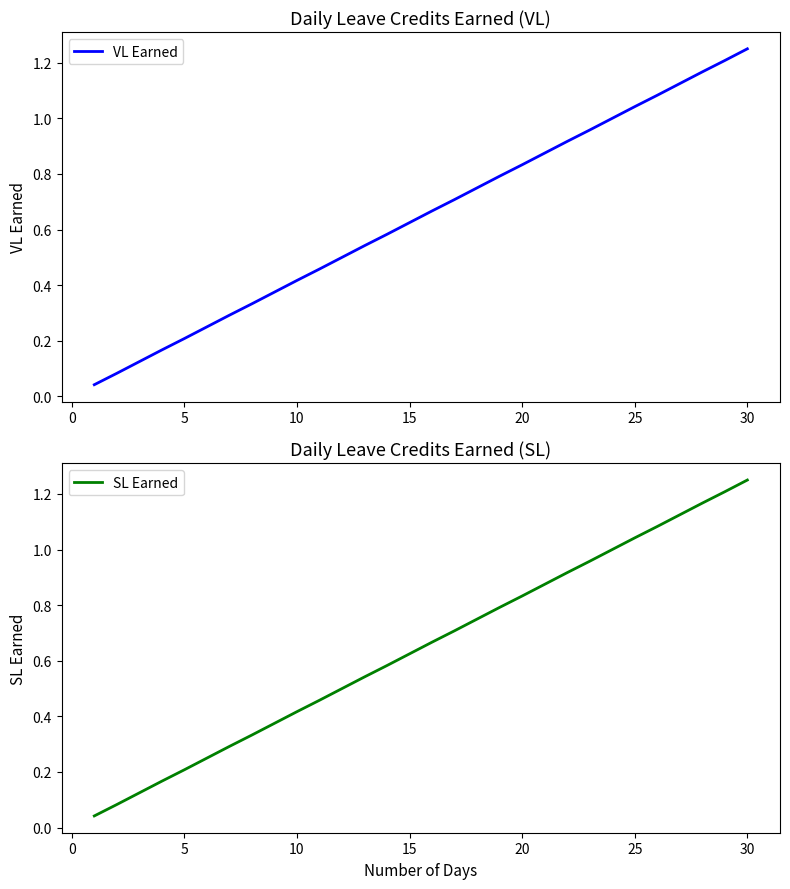

True or false: SL Earned and VL Earned intersect in this chart.

False